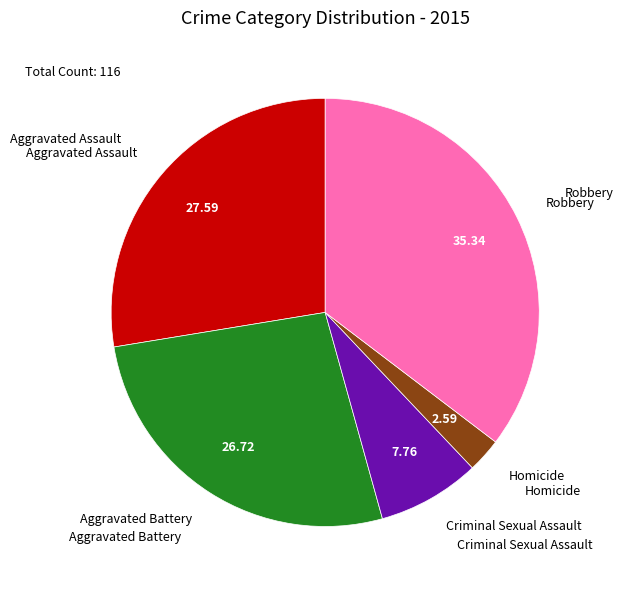

How many segments does this pie chart have?

5